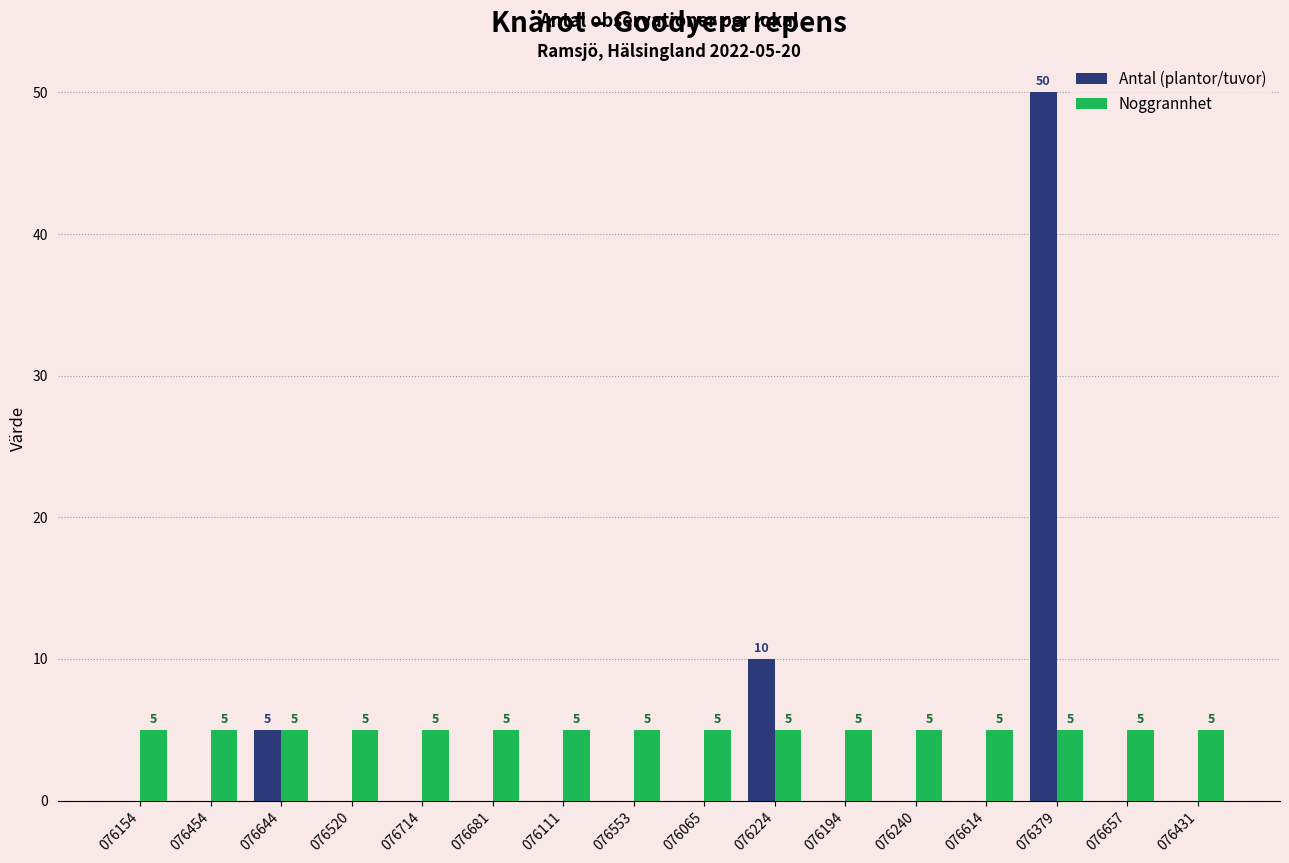

Are the bars grouped side by side (vs. stacked)?

Yes